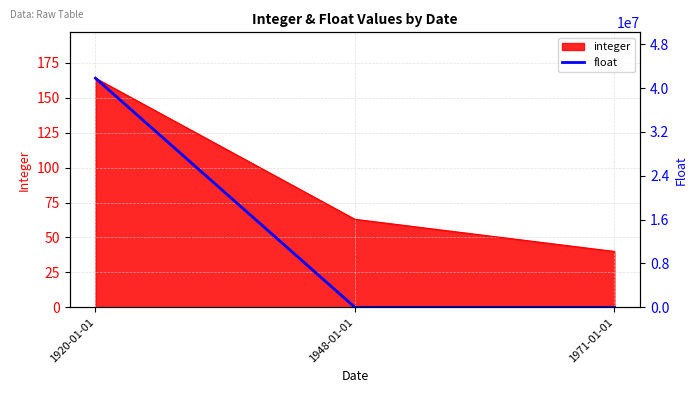

Where is integer nearest to the value 102?

1948-01-01